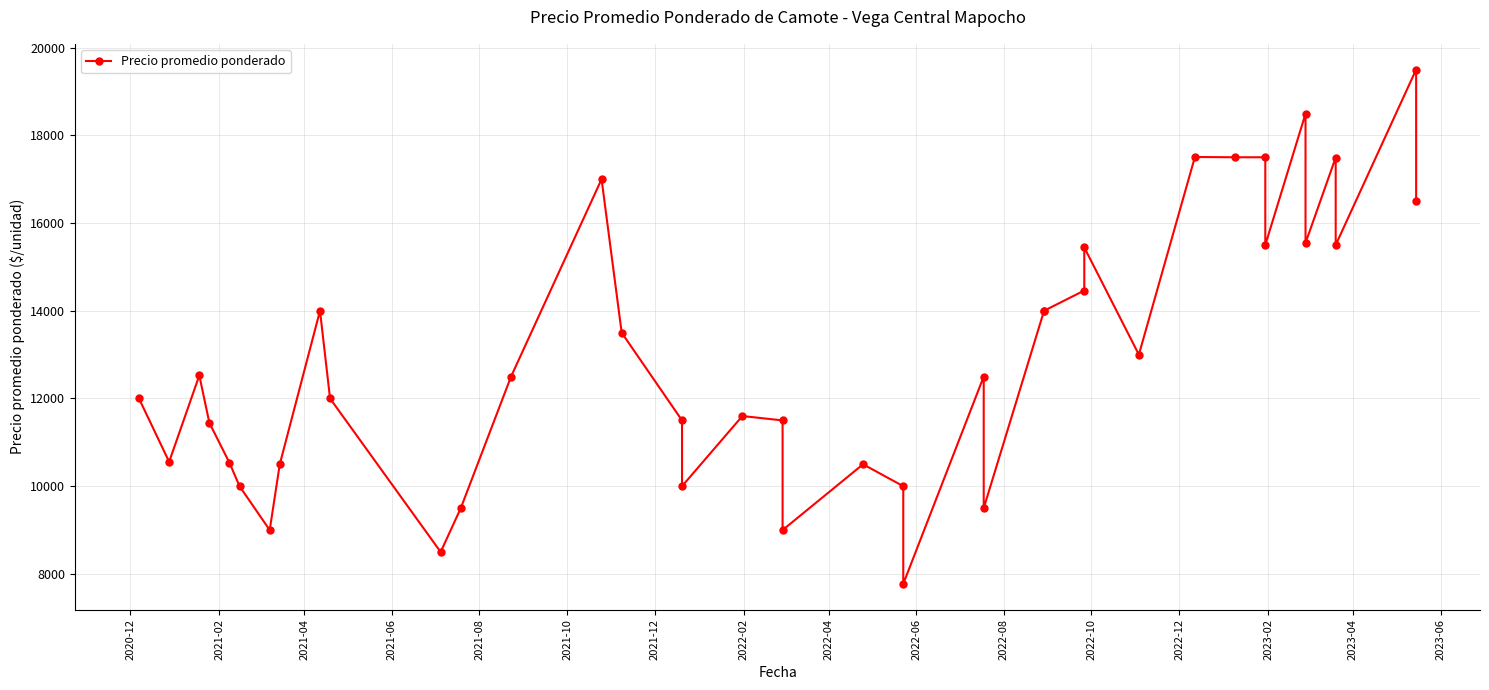

Does the chart display data point markers on the line(s)?

Yes